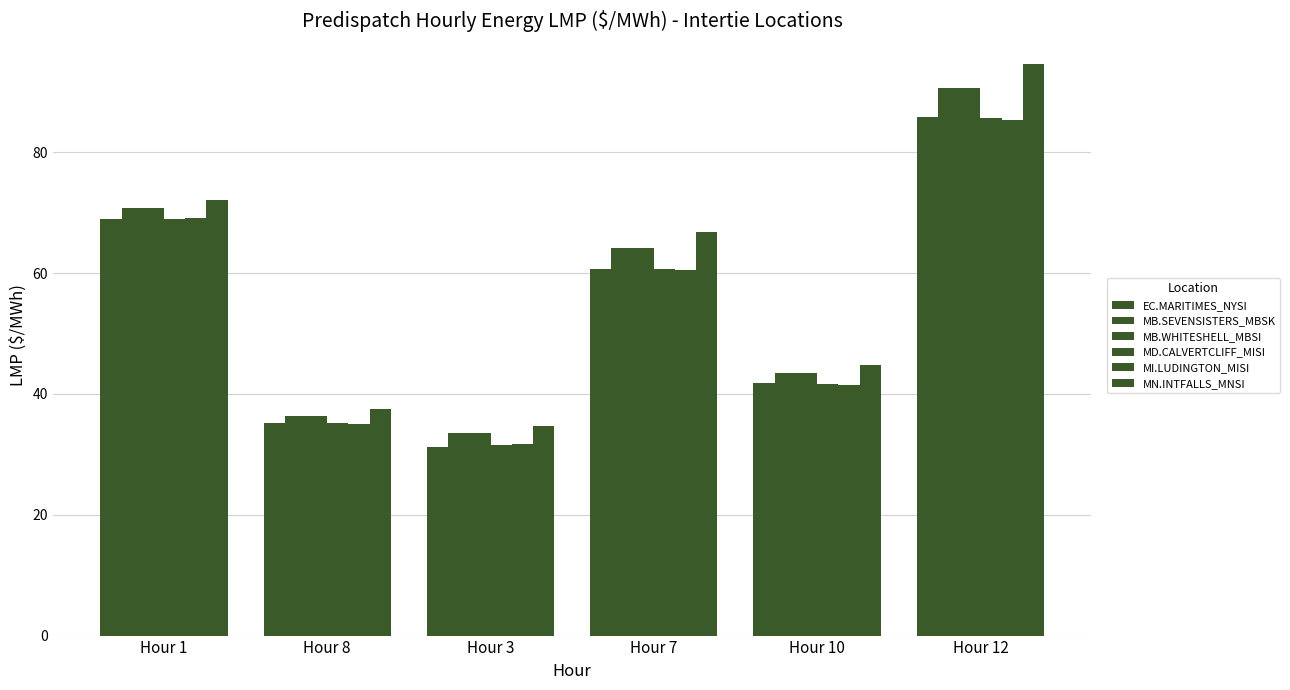

What is the smallest value displayed?

31.3